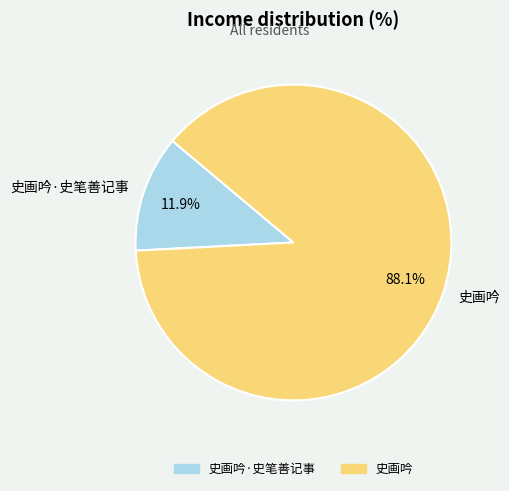

To the nearest percent, what is the difference between the 史画吟 and 史画吟·史笔善记事 slice percentages?

76%